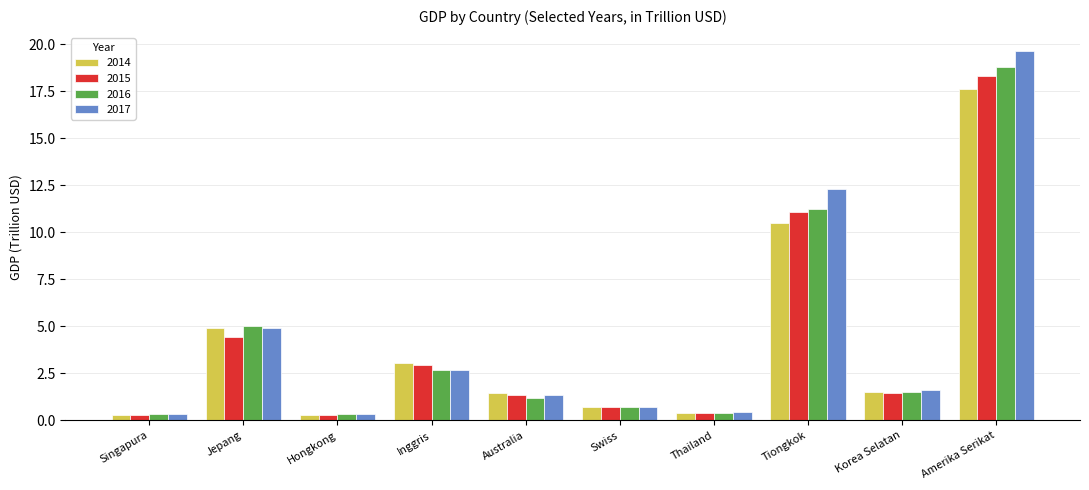

The value of 2015 at Thailand is 0.4. True or false?

True